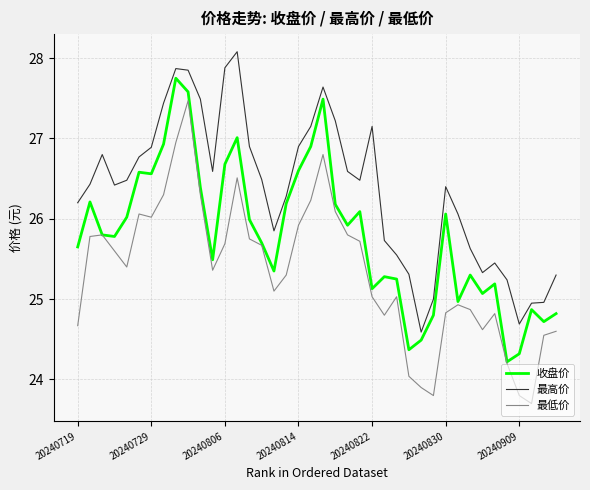

List the series in order of their peak value, lowest first.

最低价, 收盘价, 最高价